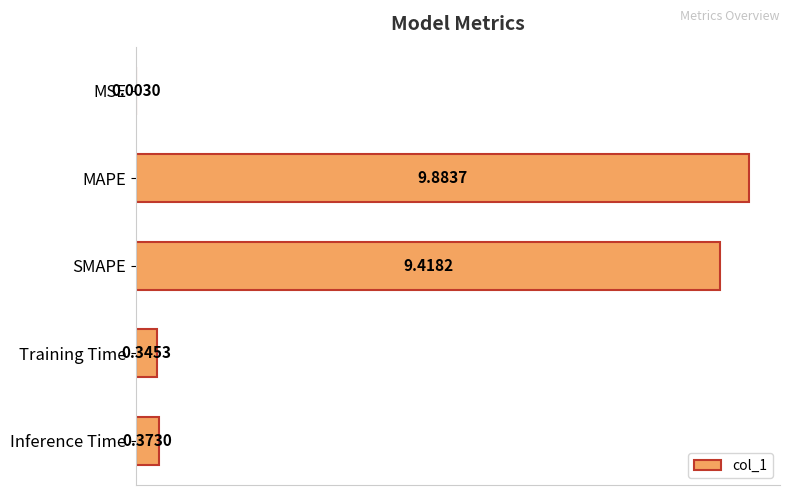

Which label corresponds to the largest value in the chart?

MAPE